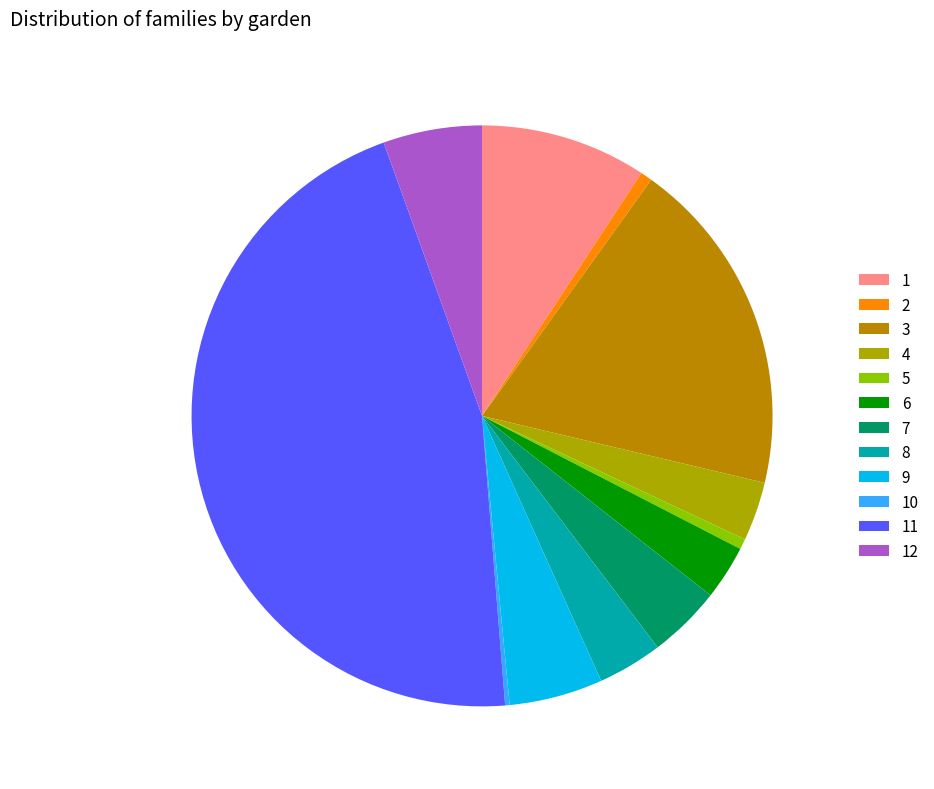

Which category has the smallest portion of the pie?

10